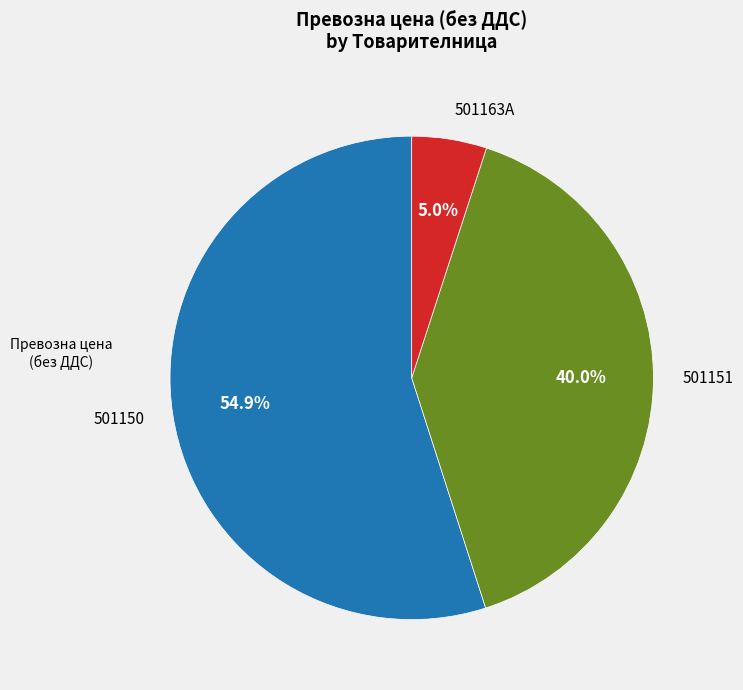

Is the sum of 501150 and 501163A greater than half?

Yes